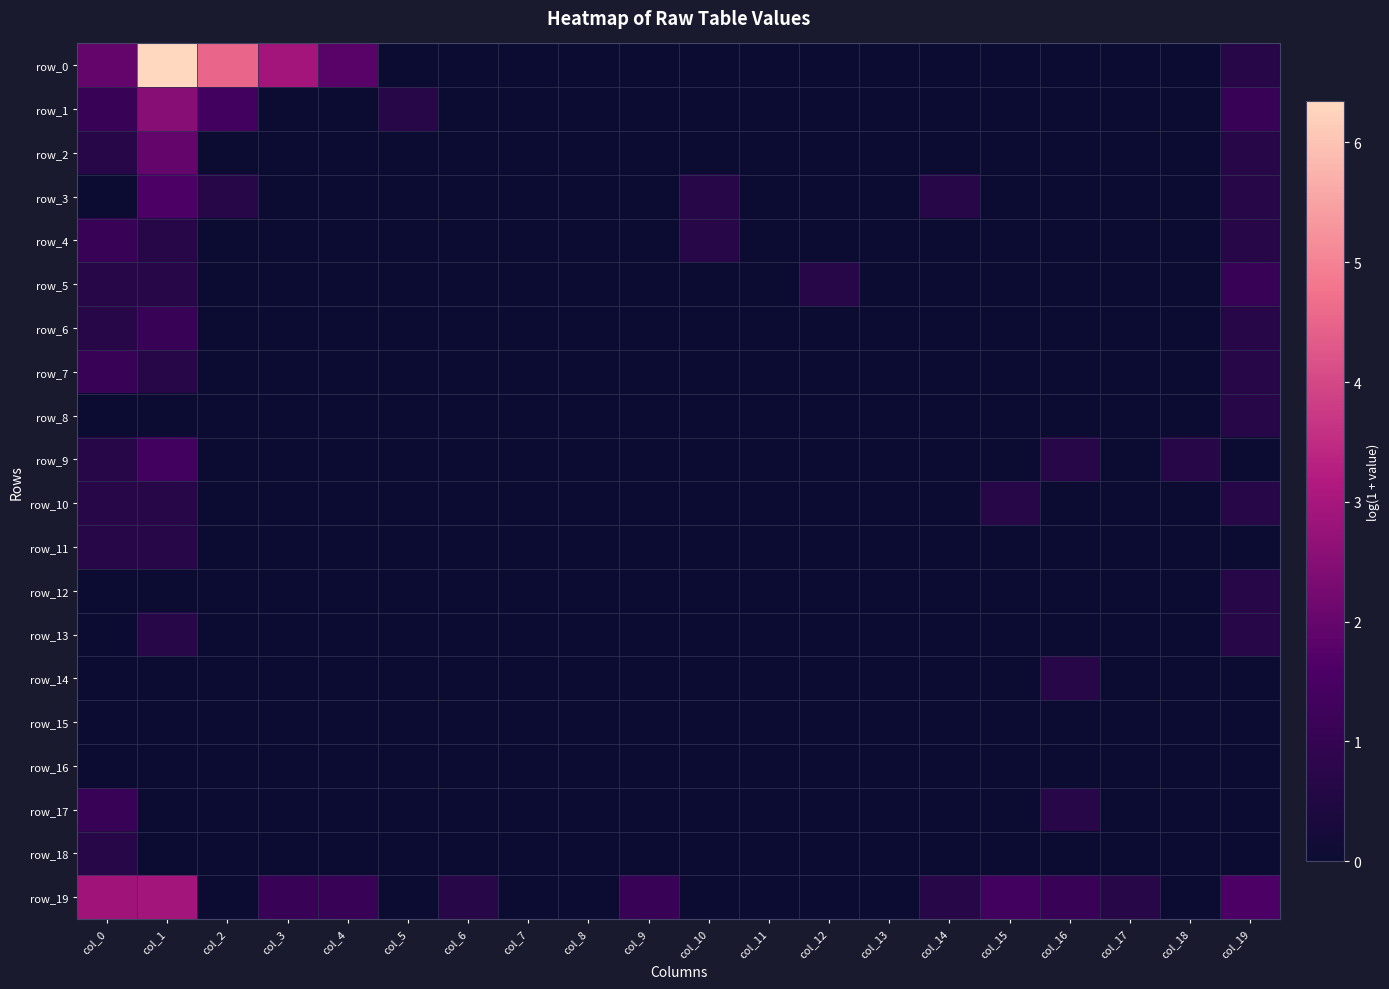

Where is row_18 nearest to the value 0?

col_1